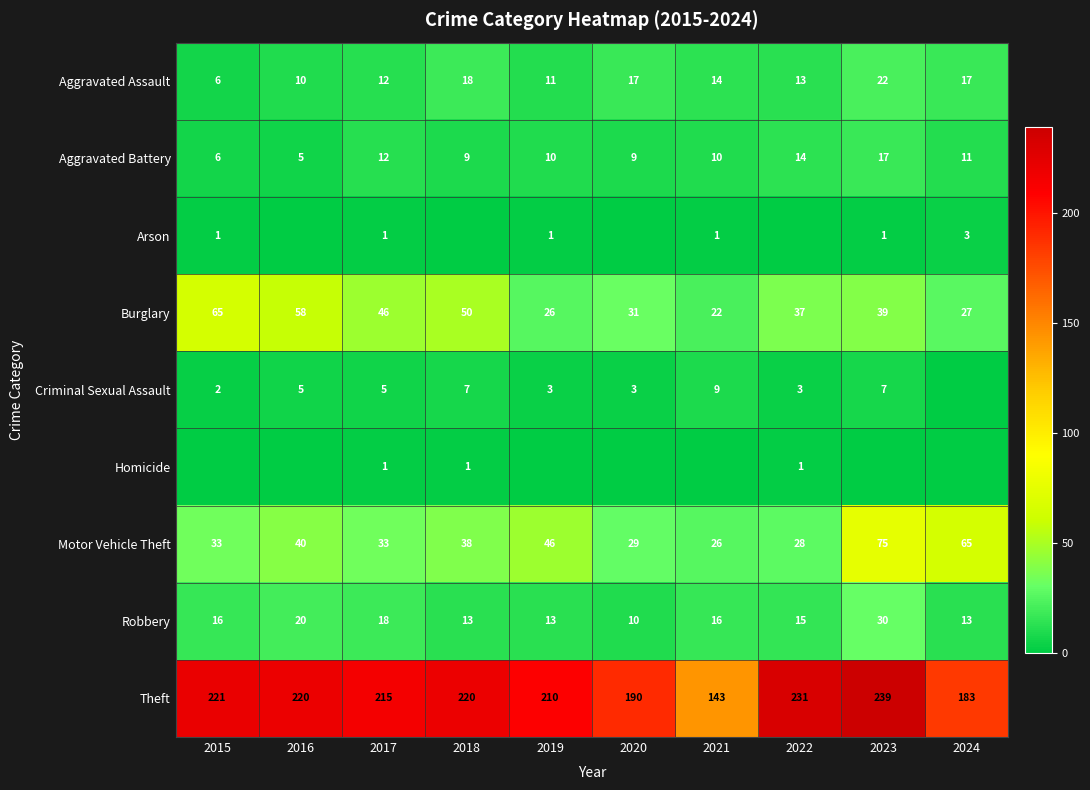

Which category has the highest value across all series?

2023